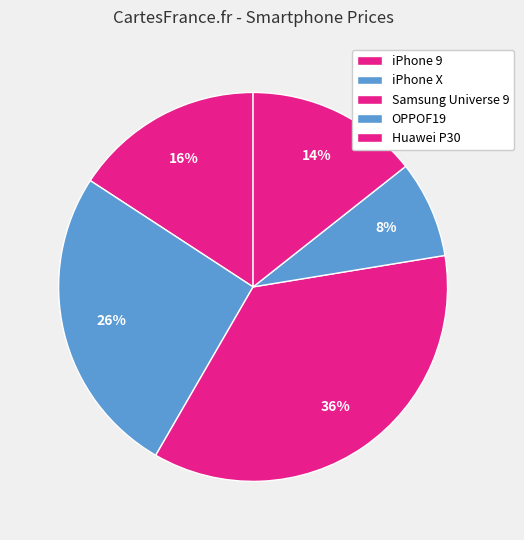

Does Huawei P30 represent more than half of the total?

No